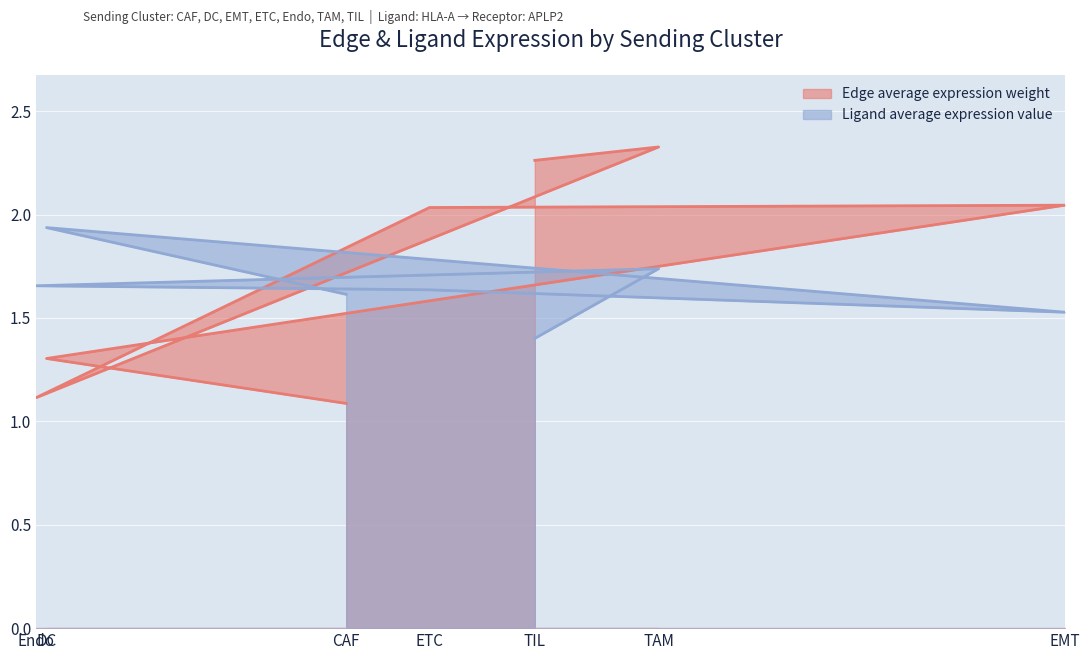

What is the total value across all series at EMT?

3.6